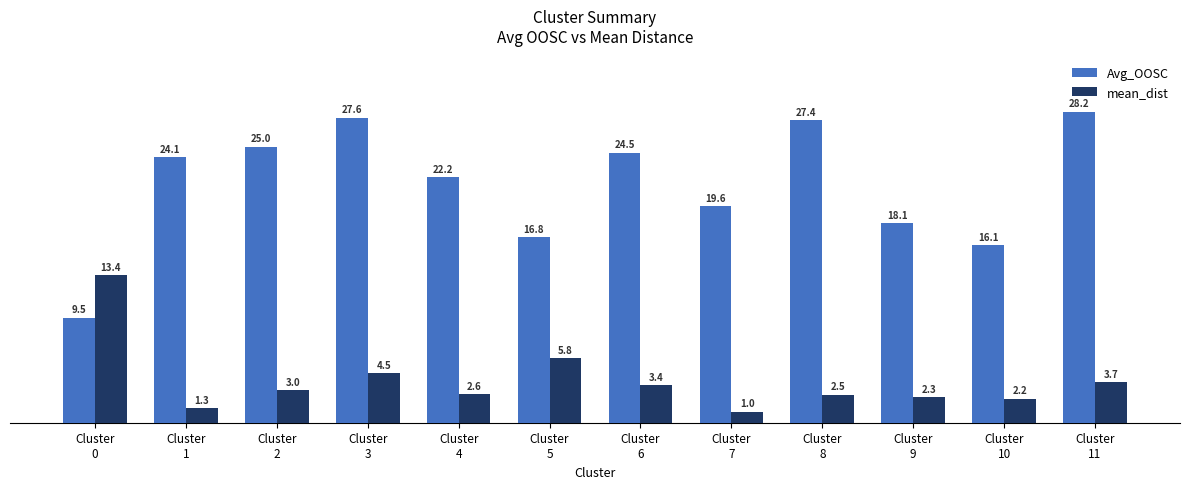

List the series in order of their overall mean, highest first.

Avg_OOSC, mean_dist